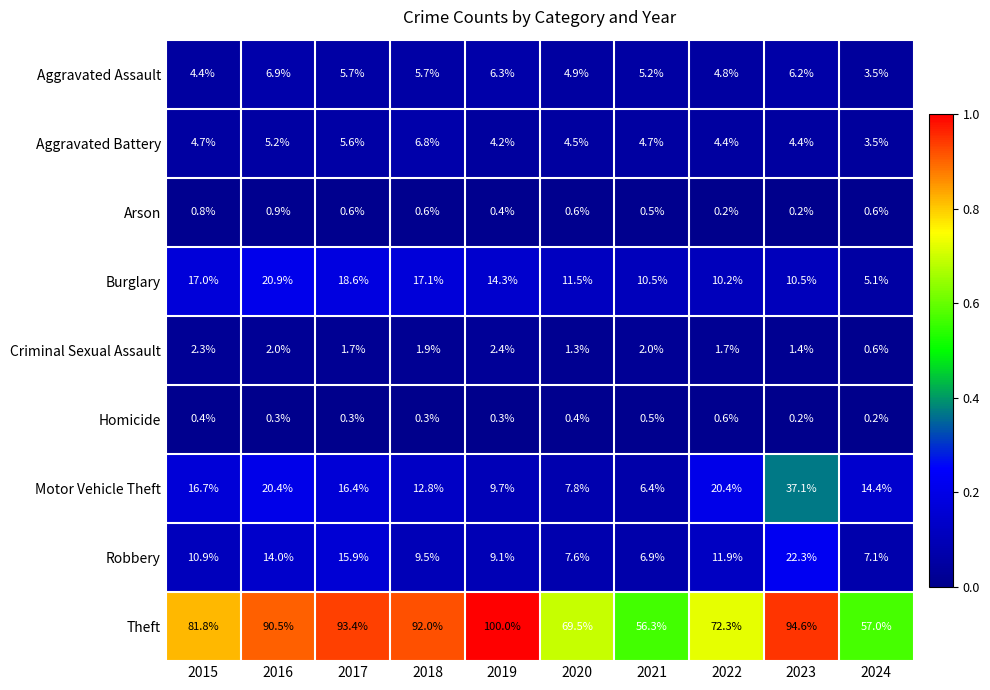

At which category is the sum across all series the highest?

2023